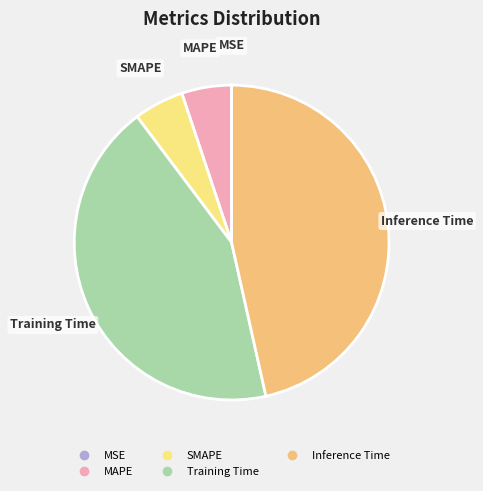

Which category has the biggest portion of the pie?

Inference Time